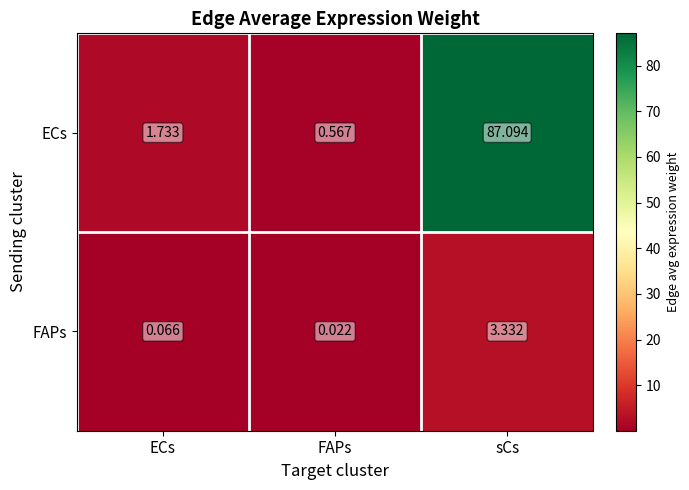

Rank the categories by FAPs value from lowest to highest.

FAPs, ECs, sCs